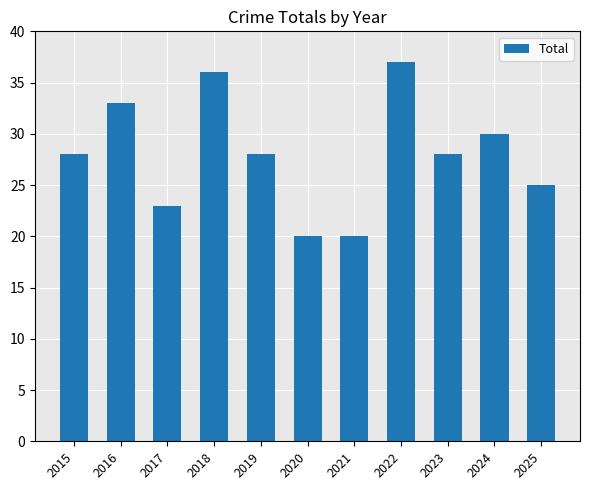

What is the value of the 8th bar from the left?

37